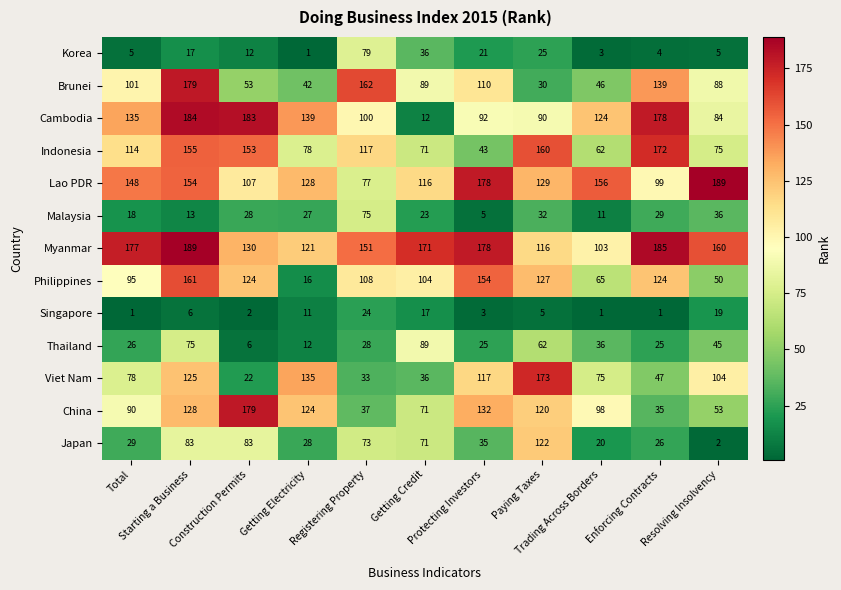

What is the average value of the Myanmar series?

153